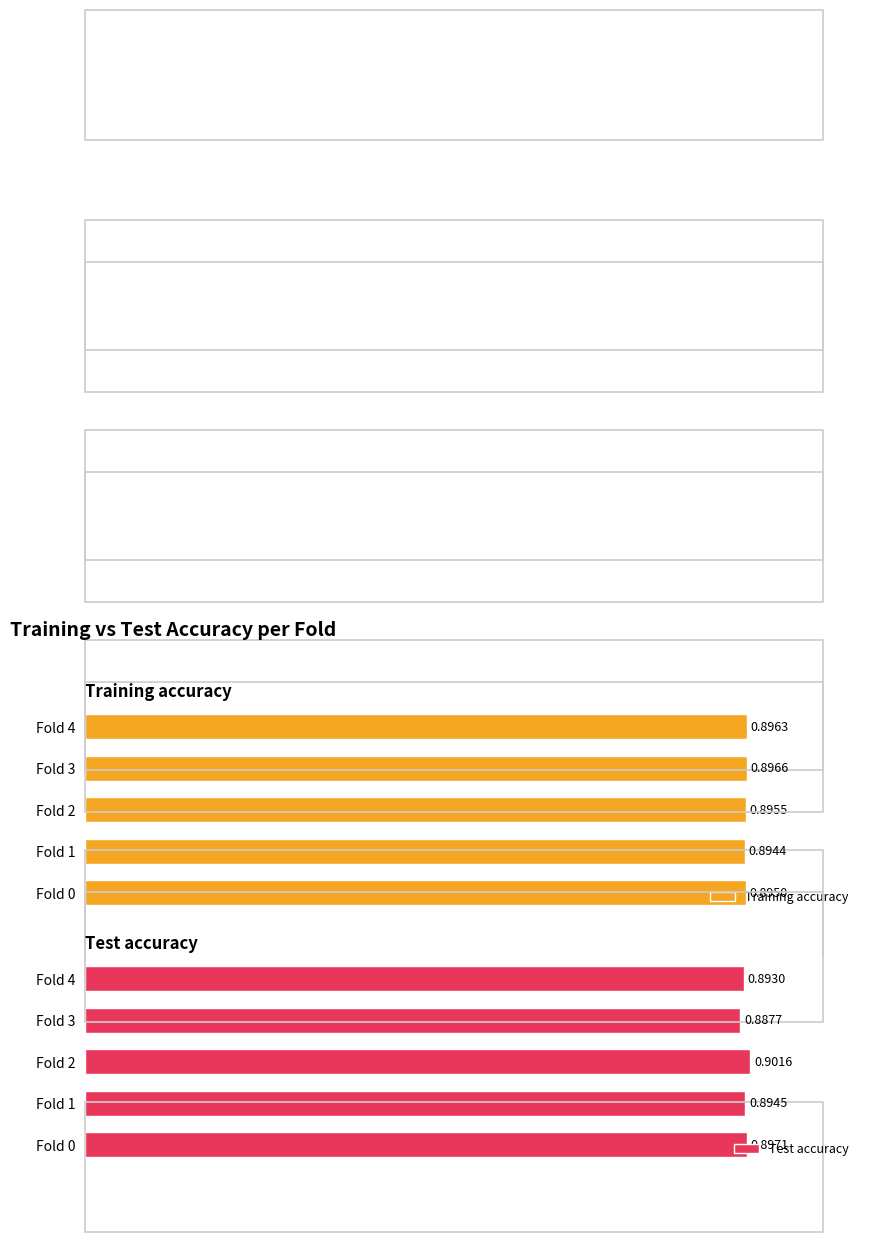

What is the minimum value shown in the chart?

0.9